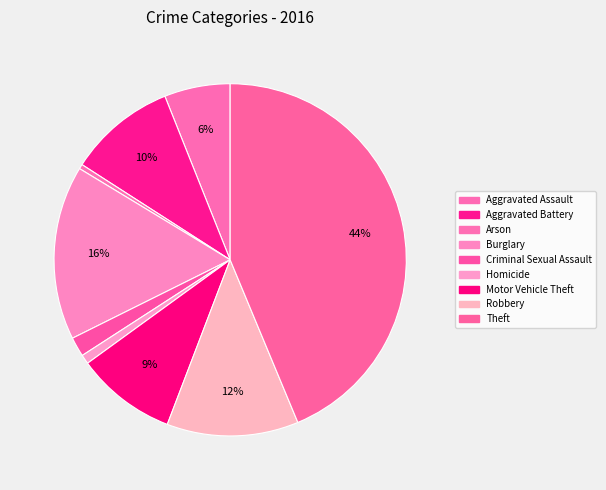

Rank the categories by value from lowest to highest.

Arson, Homicide, Criminal Sexual Assault, Aggravated Assault, Motor Vehicle Theft, Aggravated Battery, Robbery, Burglary, Theft